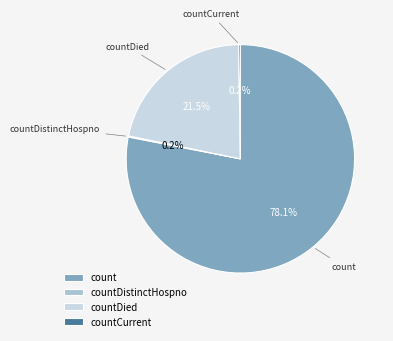

What is the ratio of the value at count to the value at countDied?

3.6